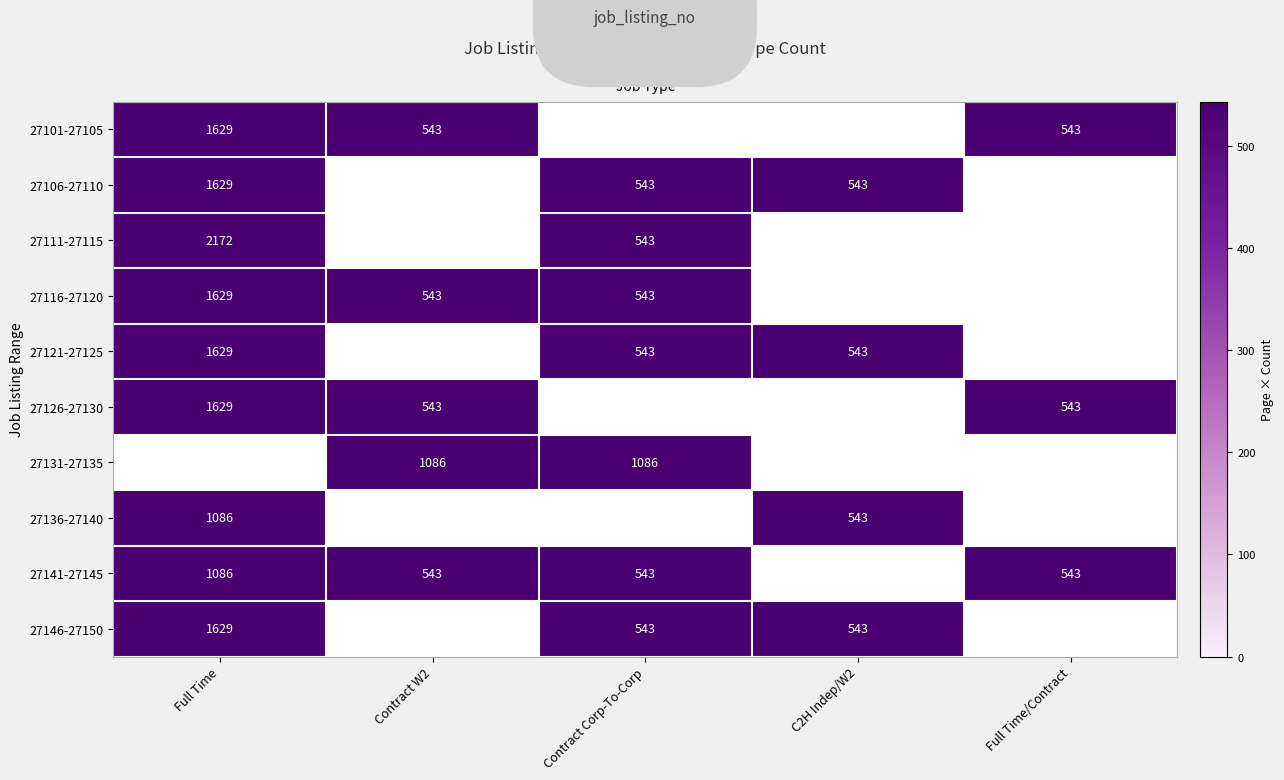

Is the value of 27116-27120 at Contract W2 greater than the value of 27141-27145 at Full Time?

No